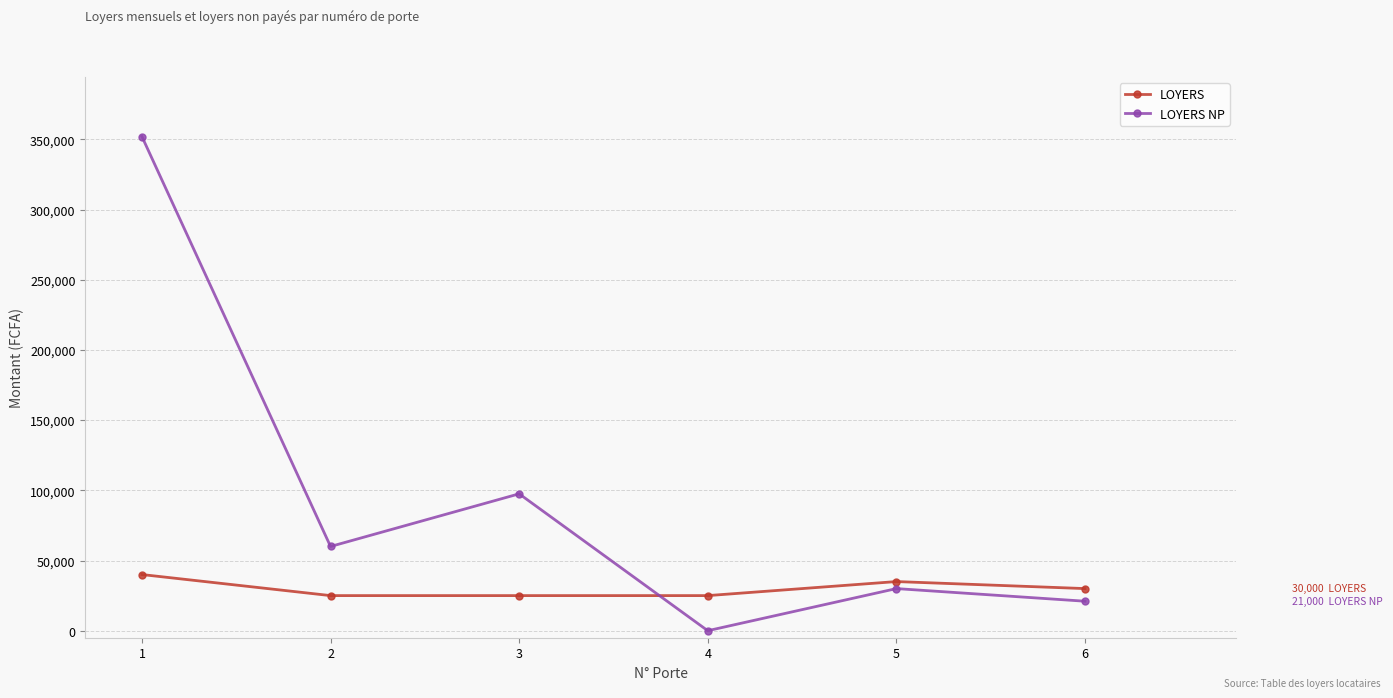

Reading left to right, transcribe all the data shown in this chart.

LOYERS: 40000	25000	25000	25000	35000	30000
LOYERS NP: 352000	60000	97500	0	30000	21000